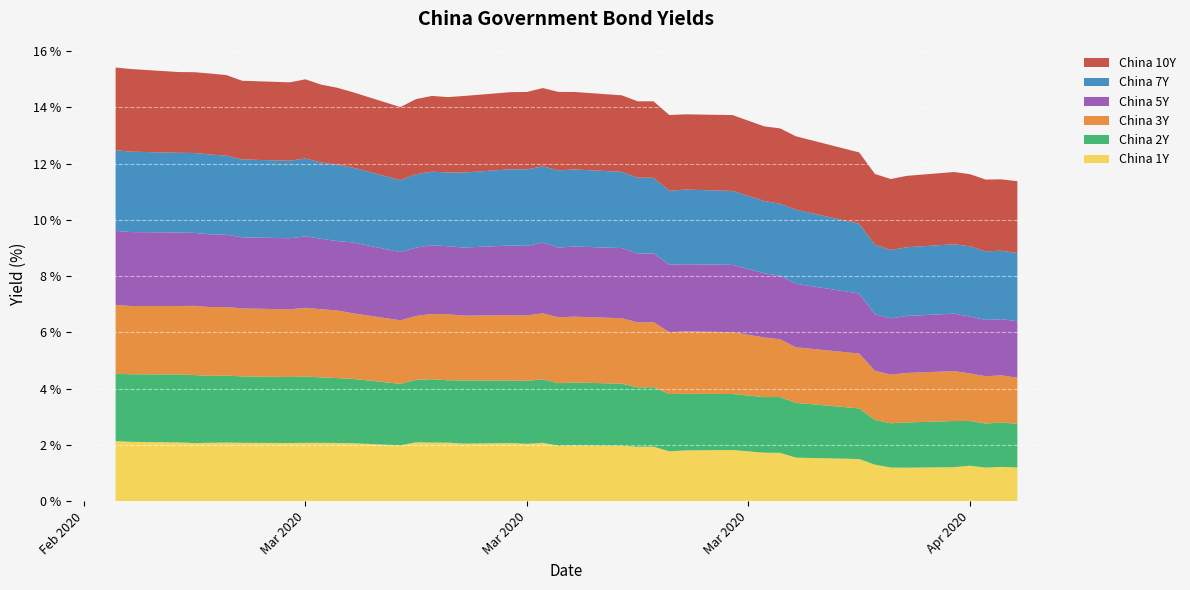

Reading left to right, list all the values displayed in this chart.

China 1Y: 2.1	2.1	2.1	2.1	2.1	2.1	2.1	2.1	2.1	2.1	2.1	2.1	2.0	2.1	2.1	2.1	2.0	2.1	2.0	2.1	2.0	2.0	2.0	1.9	1.9	1.8	1.8	1.8	1.7	1.7	1.6	1.5	1.3	1.2	1.2	1.2	1.3	1.2	1.2	1.2
China 2Y: 2.4	2.4	2.4	2.4	2.4	2.4	2.4	2.3	2.4	2.3	2.3	2.3	2.2	2.2	2.3	2.2	2.2	2.2	2.2	2.3	2.2	2.2	2.2	2.1	2.1	2.0	2.0	2.0	2.0	2.0	1.9	1.8	1.6	1.6	1.6	1.6	1.6	1.6	1.6	1.6
China 3Y: 2.4	2.4	2.4	2.5	2.4	2.4	2.4	2.4	2.4	2.4	2.4	2.3	2.3	2.3	2.3	2.3	2.3	2.3	2.3	2.4	2.3	2.3	2.3	2.3	2.3	2.2	2.2	2.2	2.1	2.0	2.0	1.9	1.7	1.7	1.8	1.8	1.7	1.7	1.7	1.6
China 5Y: 2.6	2.6	2.6	2.6	2.6	2.6	2.5	2.5	2.5	2.5	2.5	2.5	2.4	2.4	2.4	2.4	2.4	2.5	2.5	2.5	2.5	2.5	2.5	2.4	2.4	2.4	2.4	2.4	2.3	2.3	2.3	2.1	2.0	2.0	2.0	2.0	2.0	2.0	2.0	2.0
China 7Y: 2.9	2.9	2.8	2.8	2.8	2.8	2.8	2.8	2.8	2.7	2.7	2.7	2.6	2.6	2.6	2.6	2.7	2.7	2.7	2.7	2.7	2.7	2.7	2.7	2.7	2.6	2.7	2.6	2.6	2.6	2.6	2.5	2.5	2.4	2.4	2.5	2.5	2.4	2.4	2.4
China 10Y: 2.9	2.9	2.9	2.9	2.9	2.9	2.8	2.8	2.8	2.8	2.7	2.7	2.6	2.7	2.7	2.7	2.7	2.7	2.8	2.8	2.8	2.8	2.7	2.7	2.7	2.7	2.7	2.7	2.7	2.7	2.6	2.5	2.5	2.5	2.5	2.6	2.6	2.6	2.5	2.6